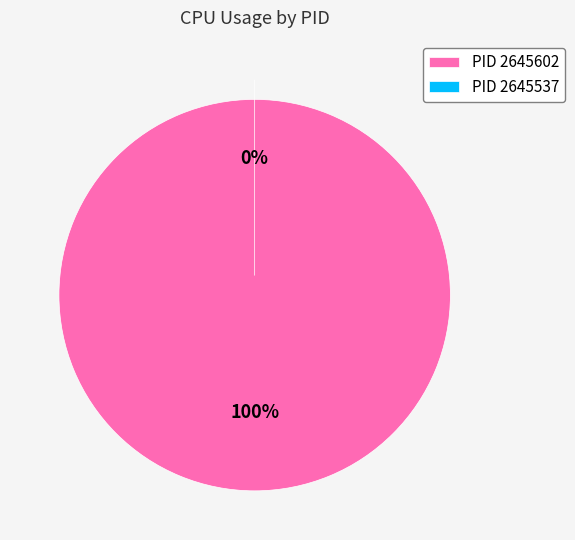

How many slices are in this pie chart?

2